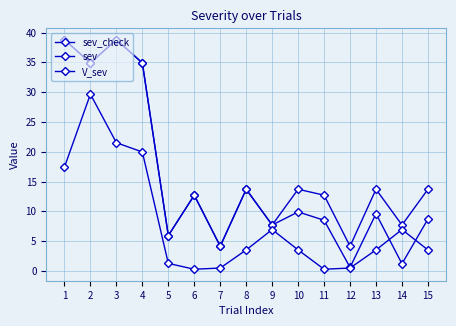

What is the sum of the sev values at 5 and 2?

40.8